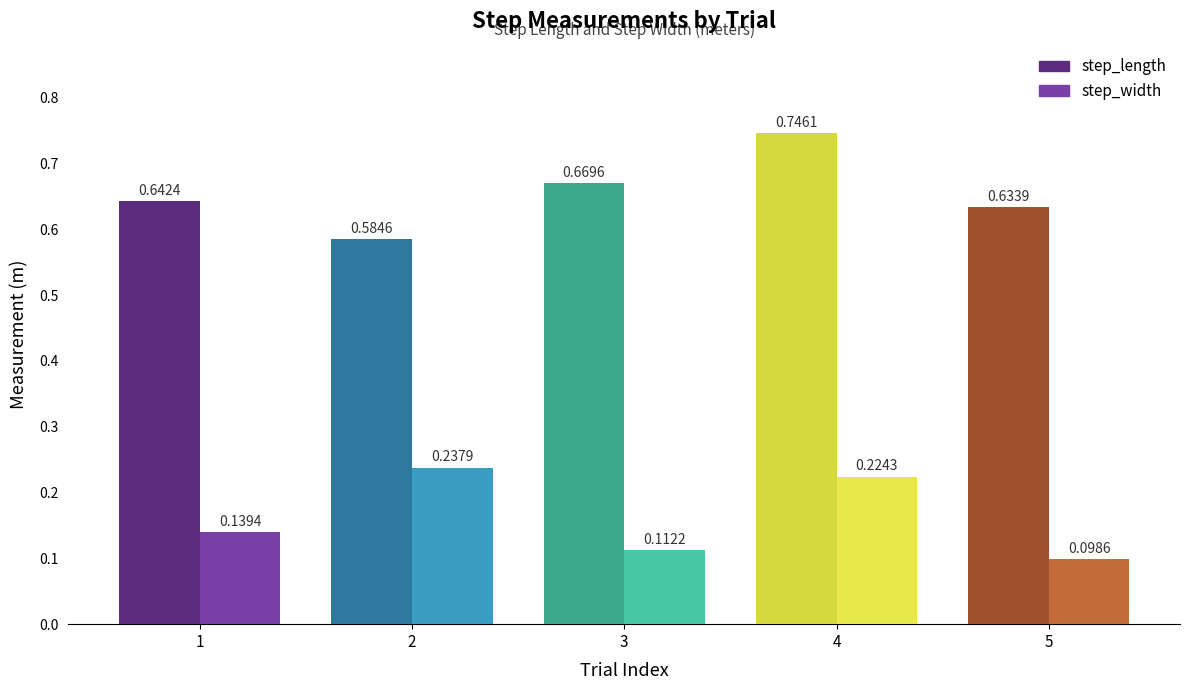

What is the total value across all series at 3?

0.8